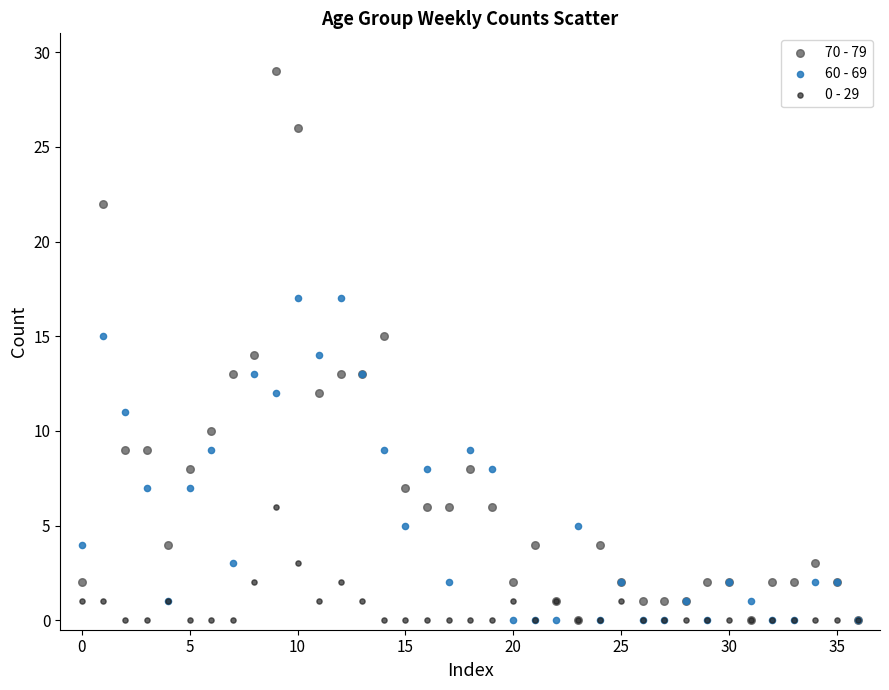

What are all the series names shown in the legend?

70 - 79, 60 - 69, 0 - 29